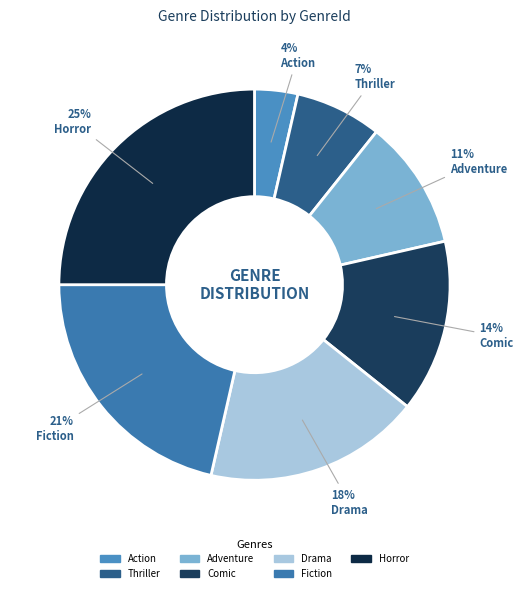

The Drama slice represents 18% of the pie. True or false?

True